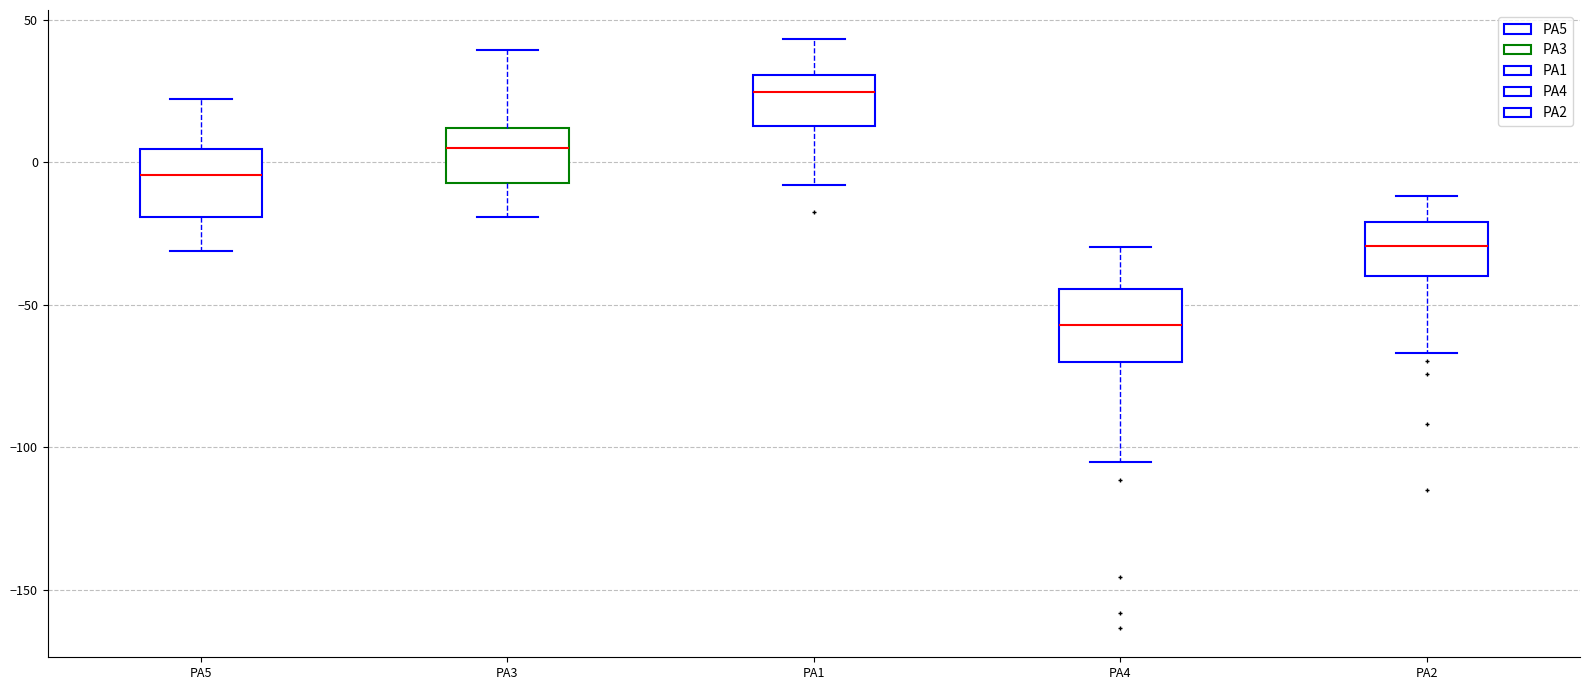

Reading left to right, transcribe this box plot: for each box, give where its median line is, the range the box spans, and where its two whiskers end, as read against the y-axis. The values are not printed on the chart, so give them approximately, as read against the axis.

PA5: median -5, box -20 to 5, whiskers -30 to 20
PA3: median 5, box -5 to 10, whiskers -20 to 40
PA1: median 25, box 15 to 30, whiskers -10 to 45
PA4: median -55, box -70 to -45, whiskers -105 to -30
PA2: median -30, box -40 to -20, whiskers -65 to -10